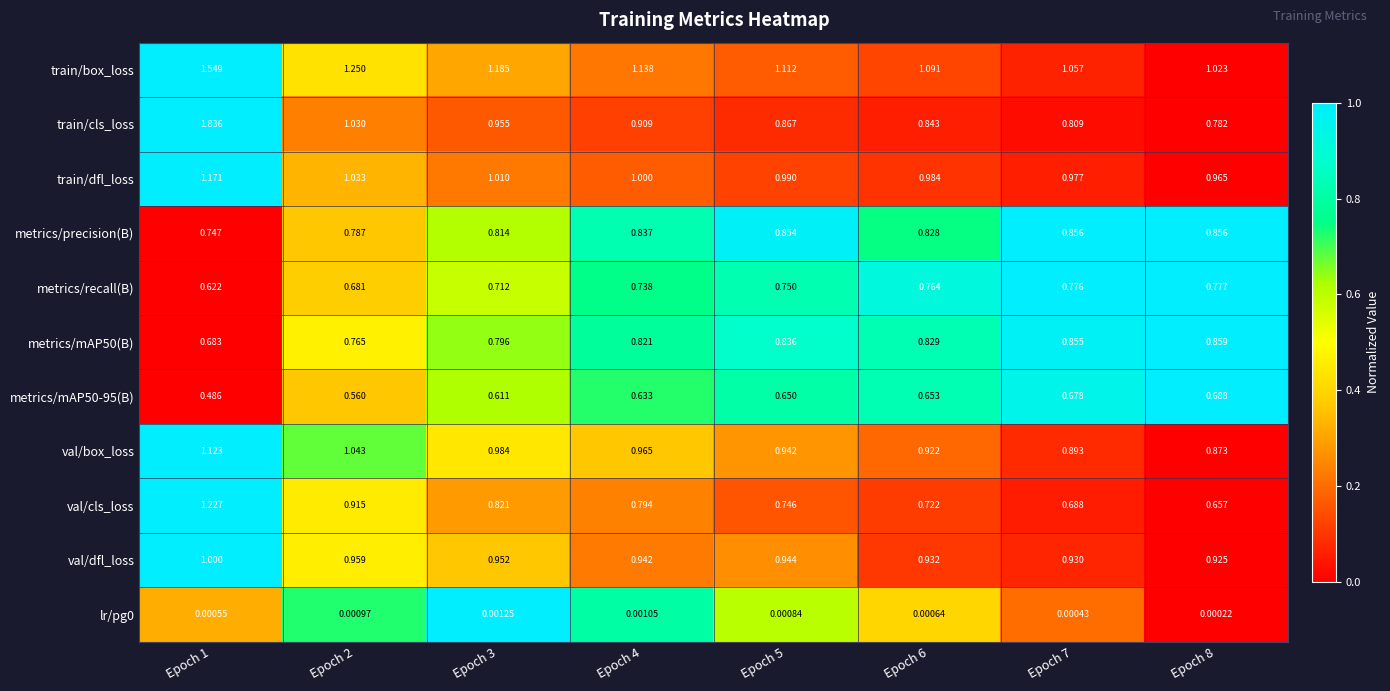

Count the number of categories in the chart.

8